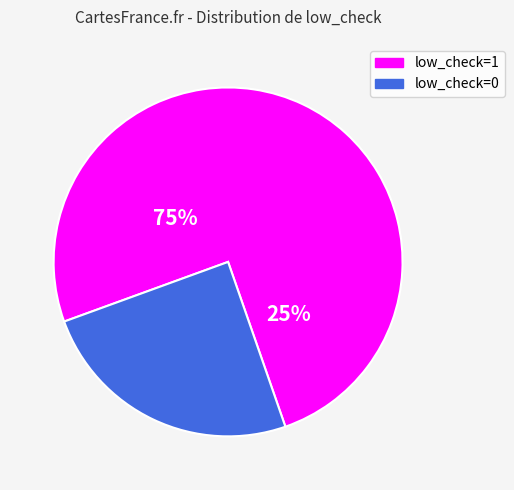

How many segments does this pie chart have?

2